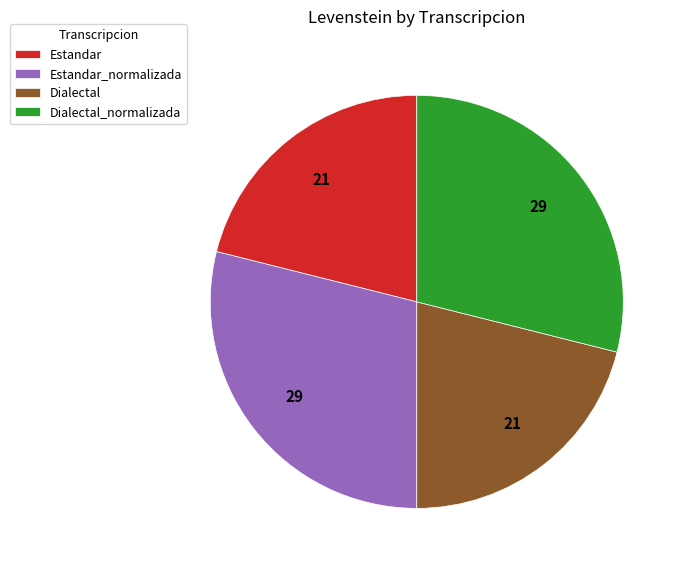

The Dialectal_normalizada slice represents 29% of the pie. True or false?

True